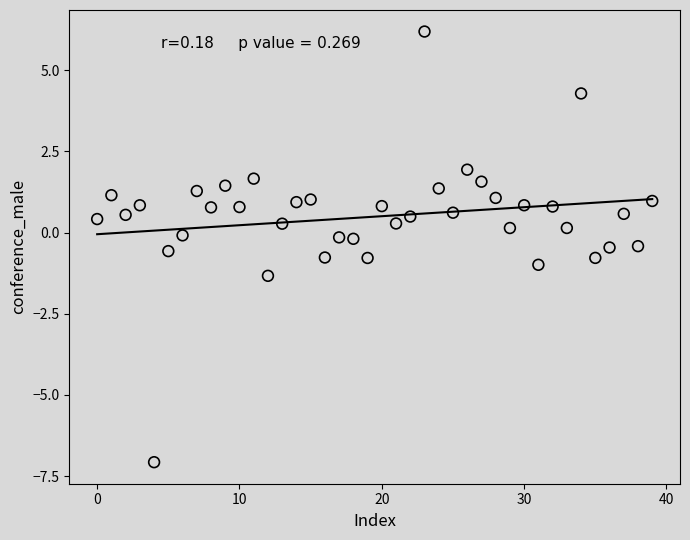

What is the range of Y values (max minus min)?

13.3